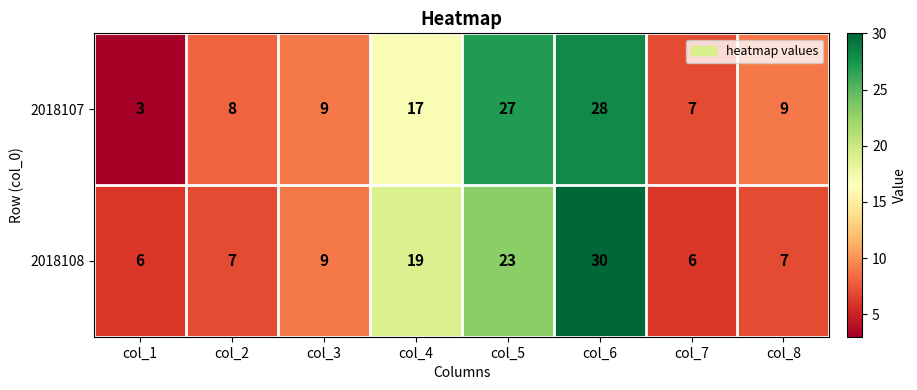

At which label is 2018108 closest to 18?

col_4